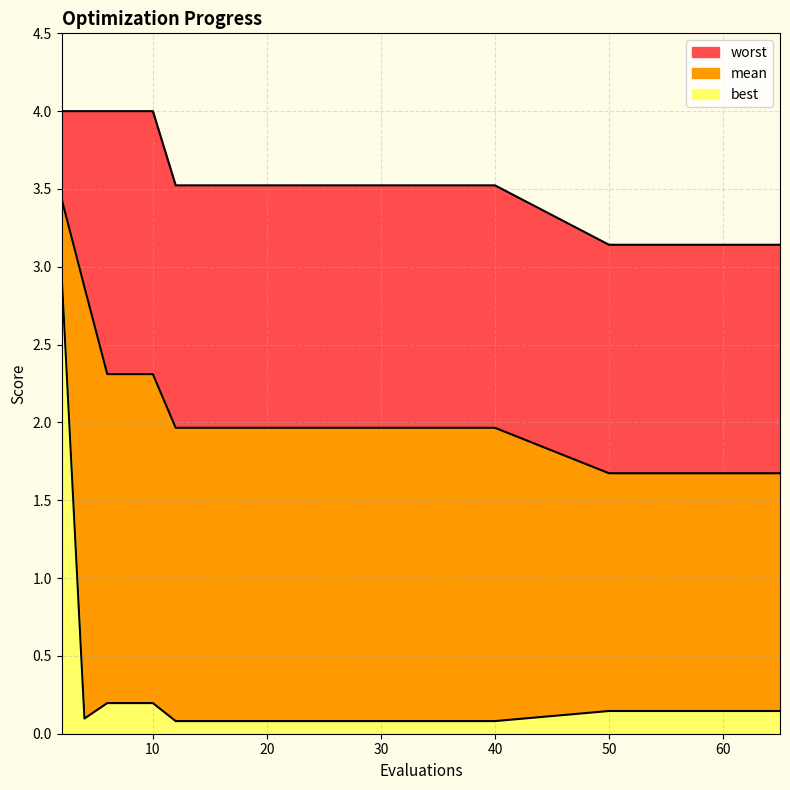

Is it true that worst equals 3.5 at 18?

True